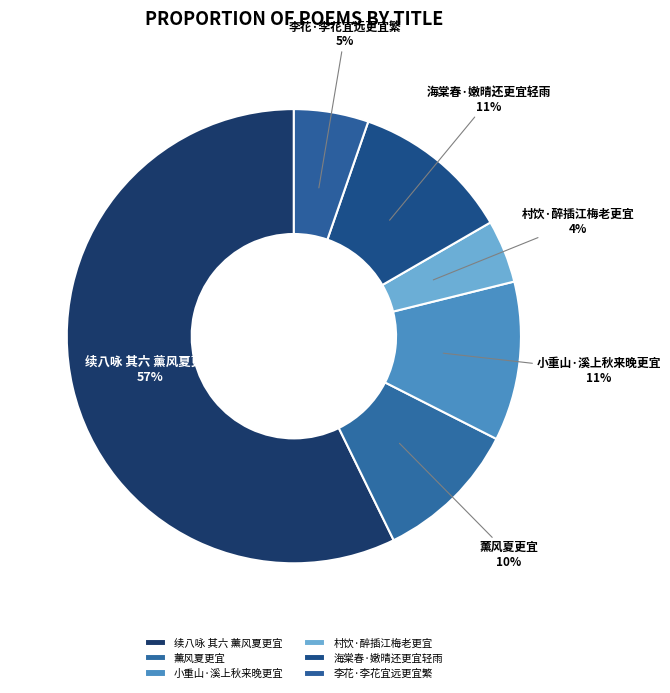

What is the ratio of the value at 海棠春·嫩晴还更宜轻雨 to the value at 续八咏 其六 薰风夏更宜?

0.2